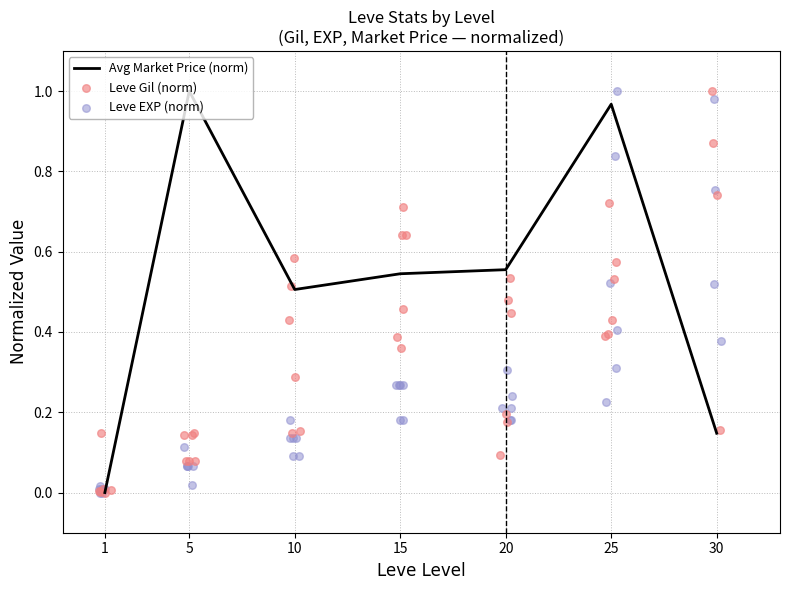

Which series contains the highest Y value?

Leve Gil